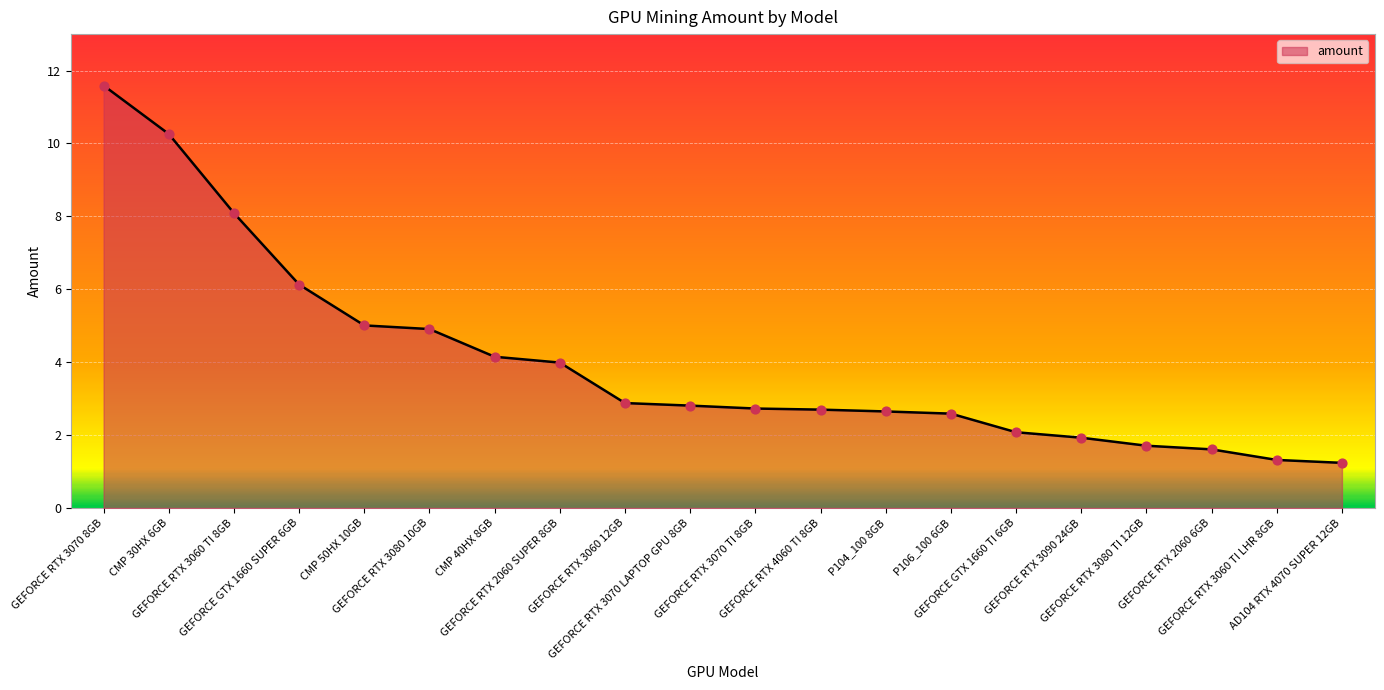

Approximately how many times larger is the value at GEFORCE RTX 2060 SUPER 8GB compared to GEFORCE RTX 3090 24GB?

2.1